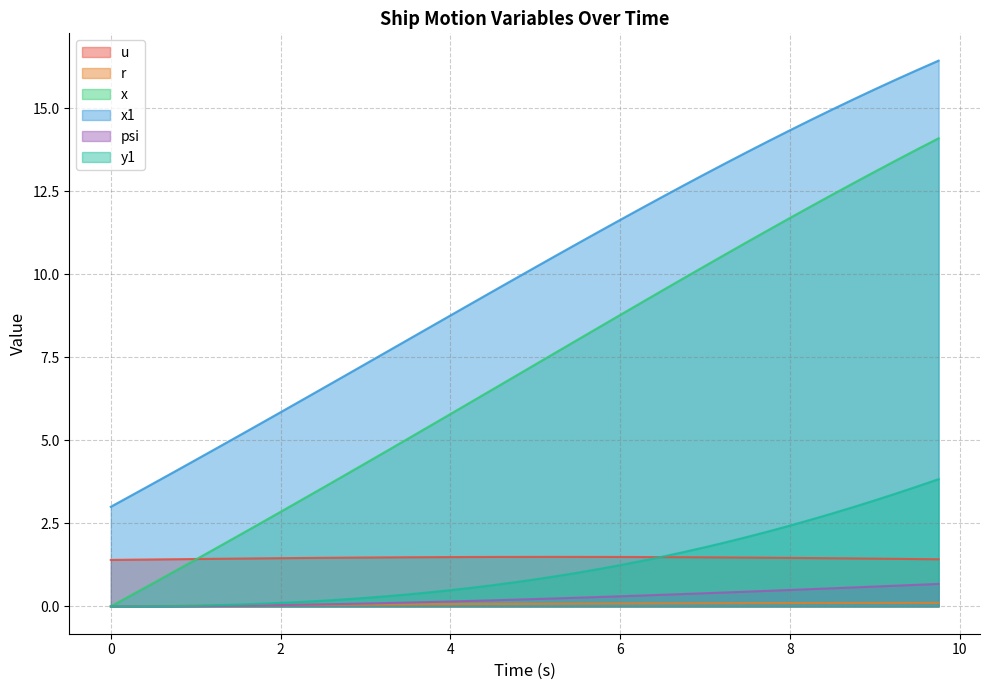

What is the maximum value for x?

14.1